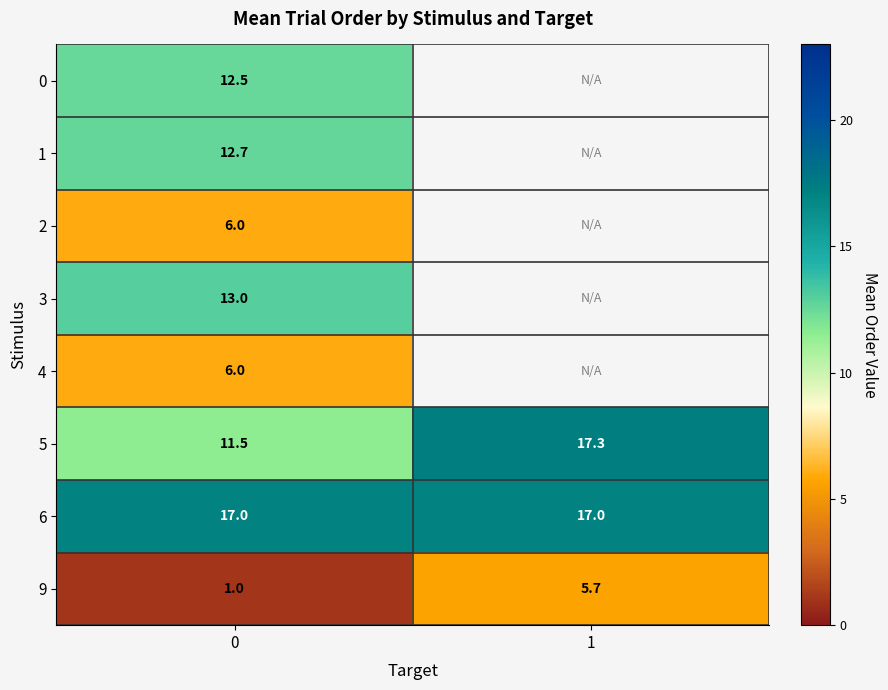

The 1 series shows 12.7 at 0. True or false?

True